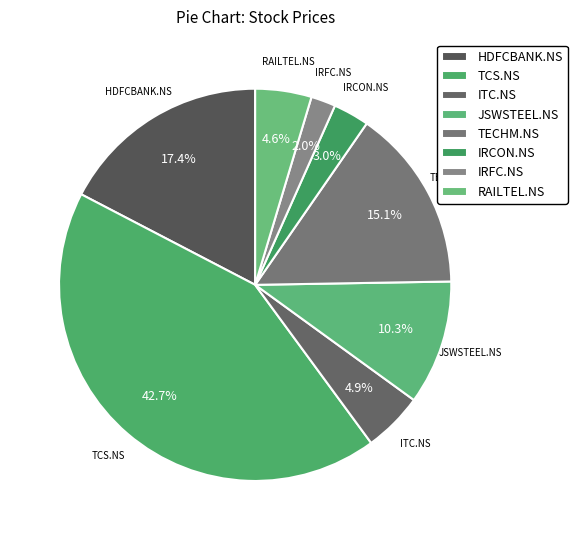

Which has a higher value, IRCON.NS or TCS.NS?

TCS.NS